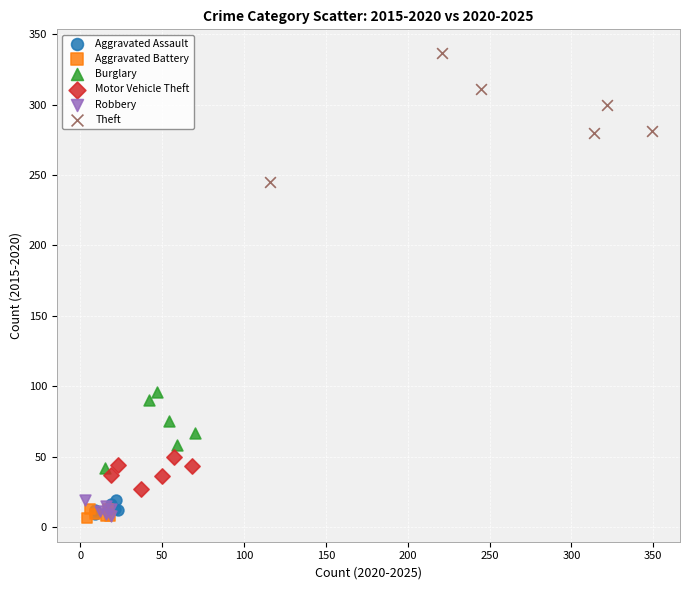

Which series has the widest spread of Y values?

Theft